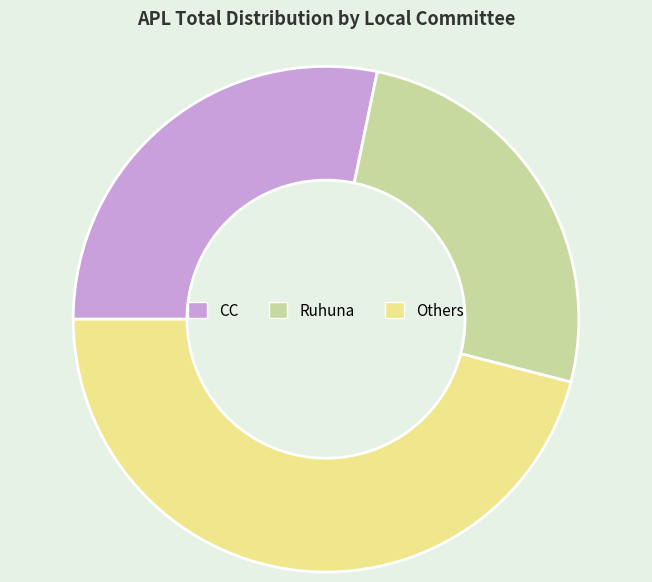

Rank the categories by value from lowest to highest.

Ruhuna, CC, Others